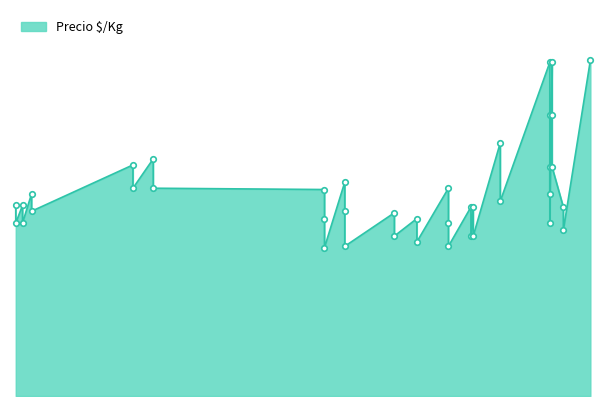

How many lines are shown in the chart?

1